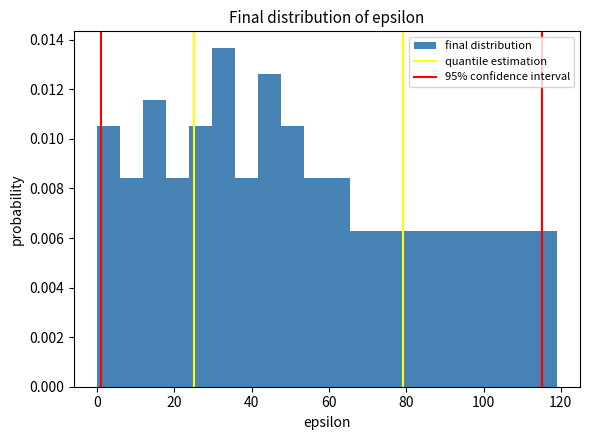

Read against the x-axis, roughly where is the centre of the tallest bar?

32